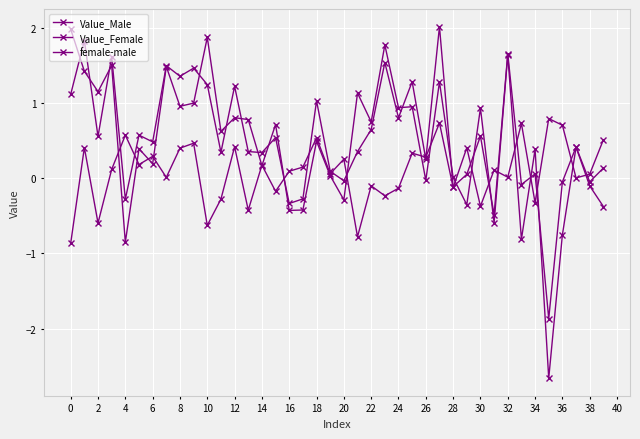

Does the chart have visible grid lines?

Yes